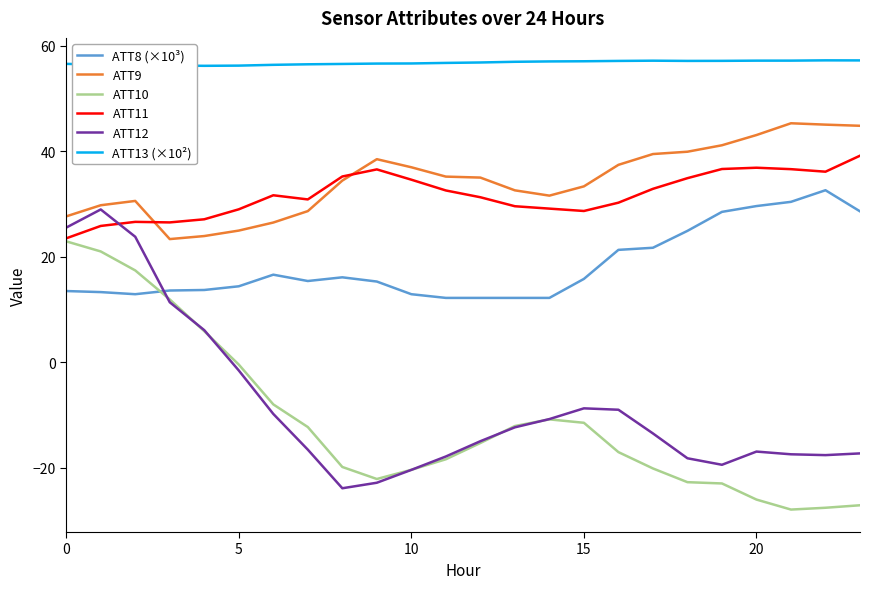

What is the sum of all ATT9 values?

828.9